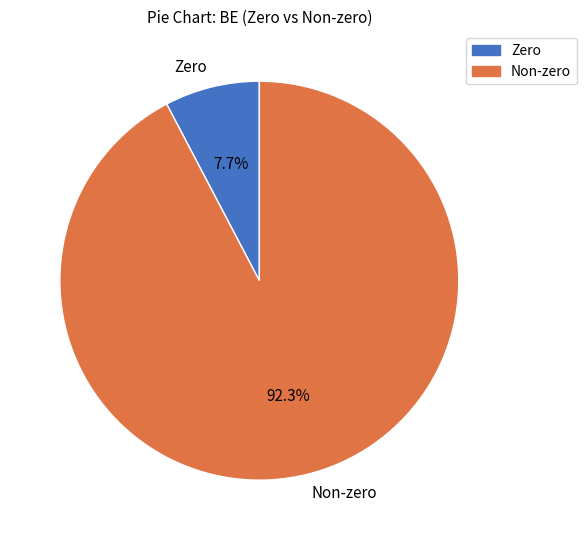

How many segments does this pie chart have?

2